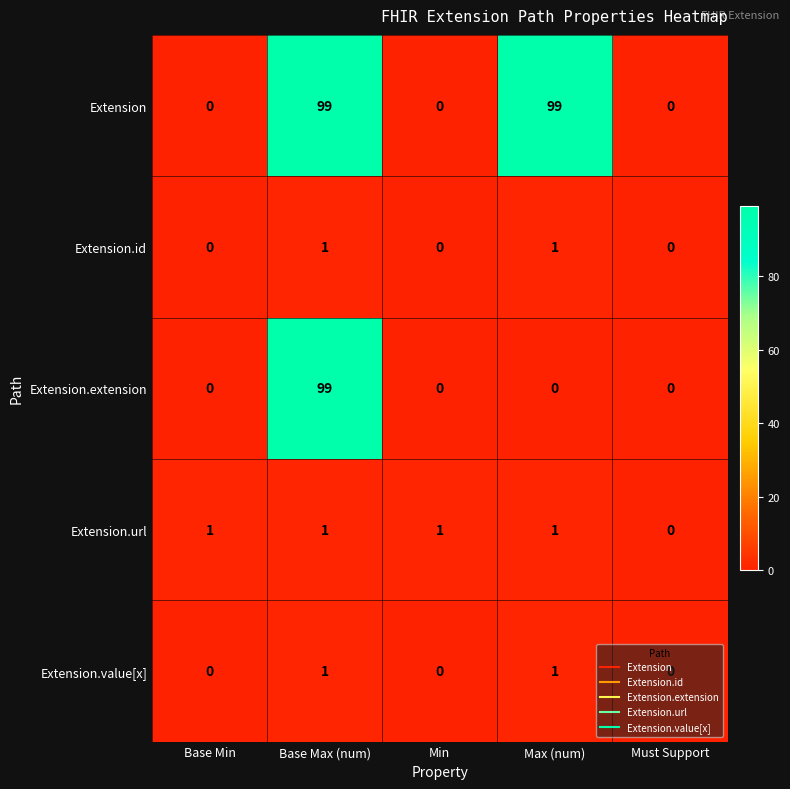

Count the number of categories in the chart.

5